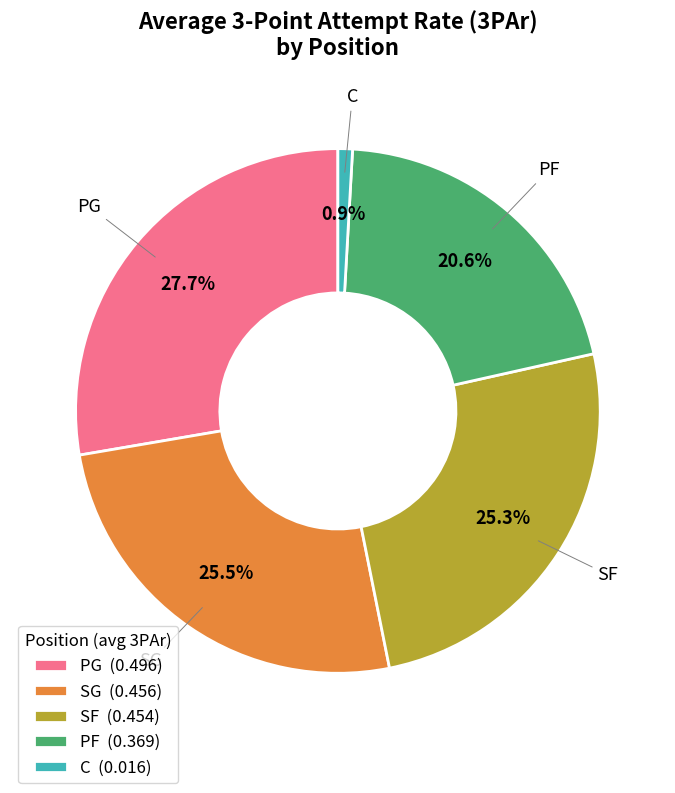

Is it true that SF is 25% of the pie?

True